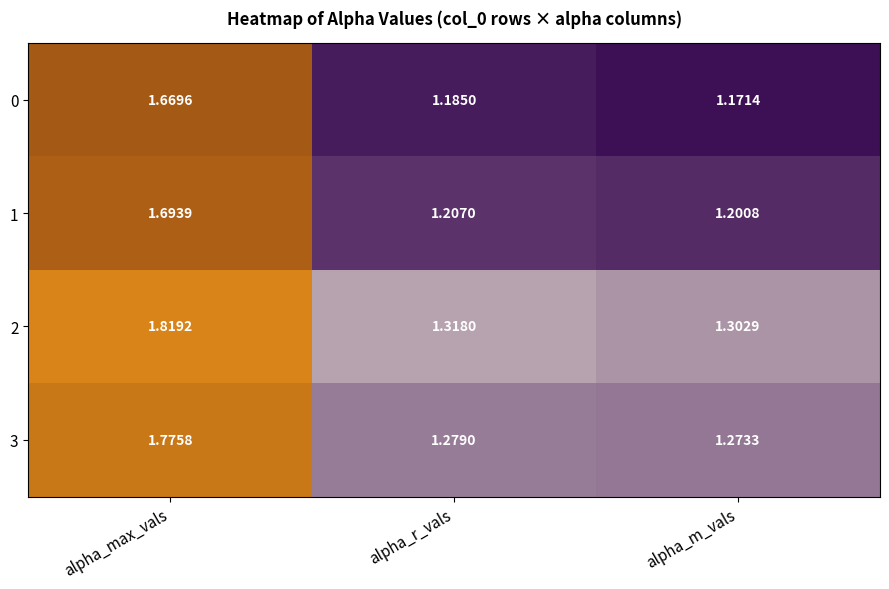

List the labels in order of 1 value, smallest first.

alpha_m_vals, alpha_r_vals, alpha_max_vals